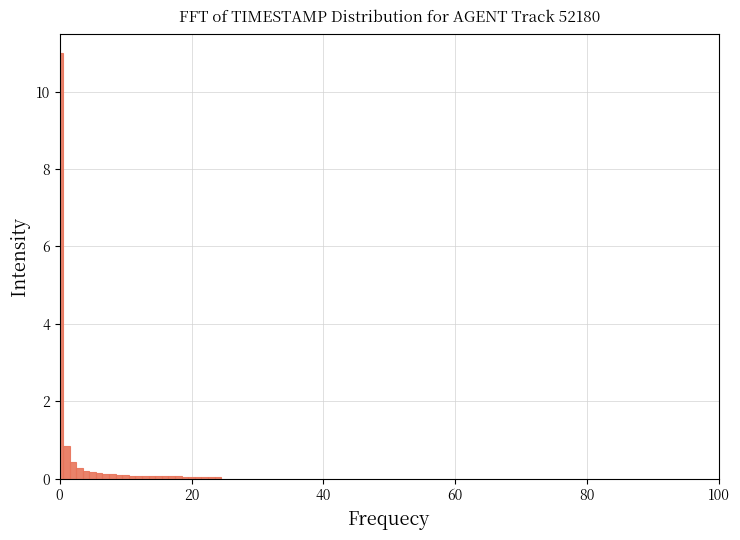

Read against the x-axis, roughly where is the centre of the tallest bar?

0